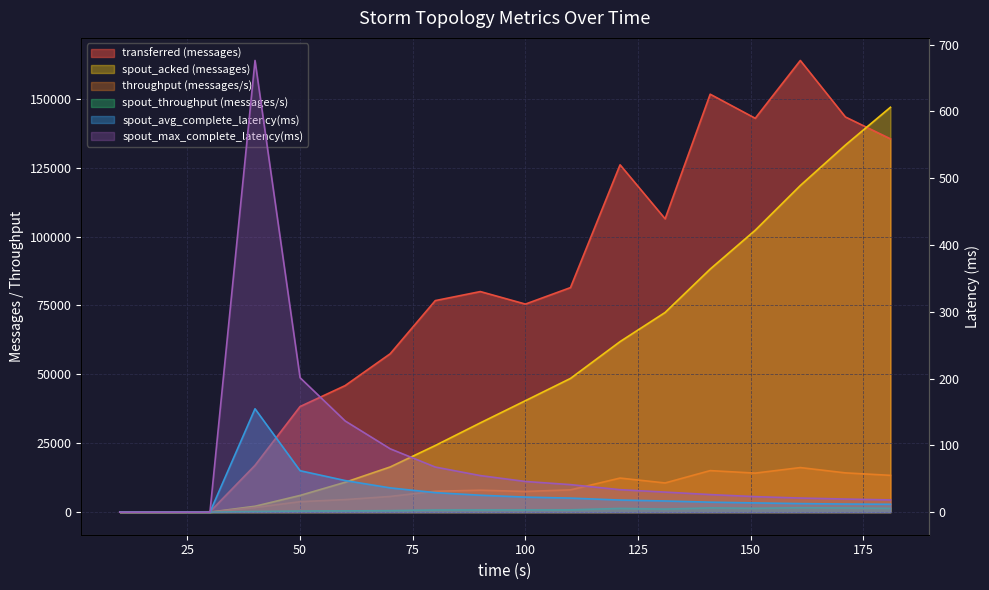

Is the value of spout_avg_complete_latency(ms) at 10 greater than the value of transferred (messages) at 151?

No